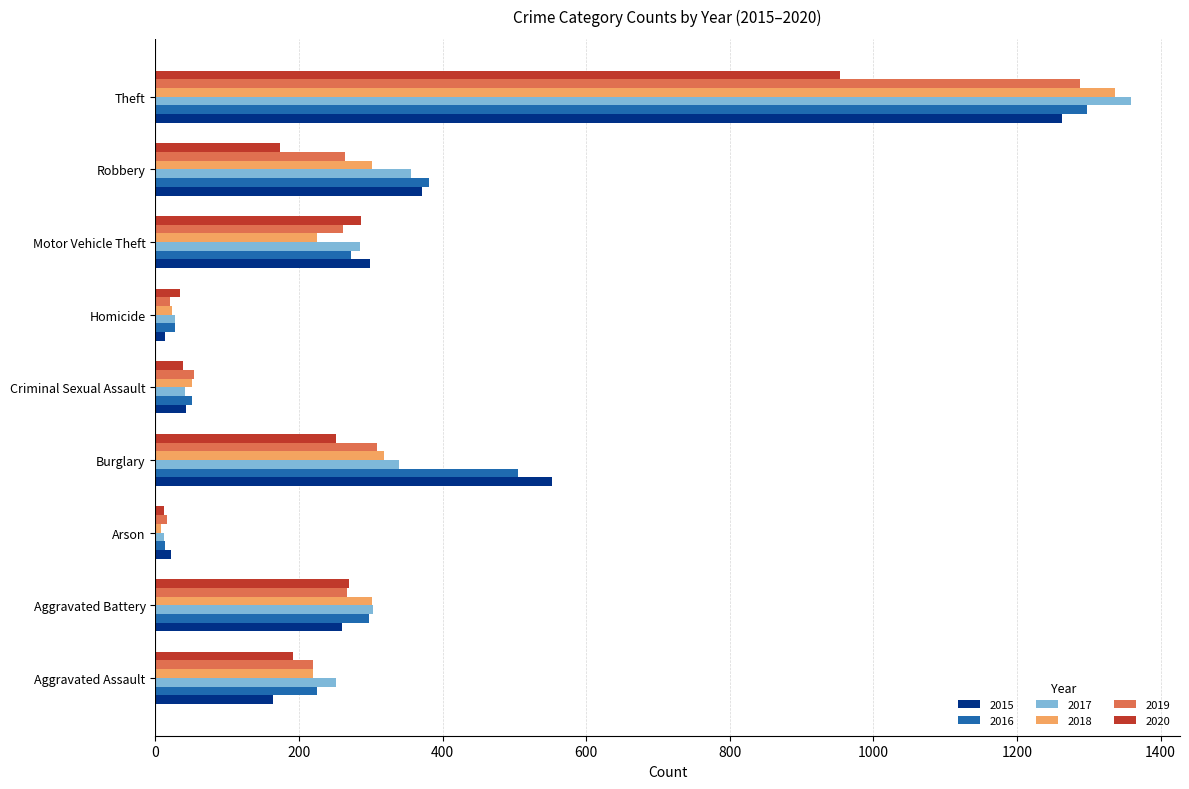

At how many categories does at least one series exceed 616?

1